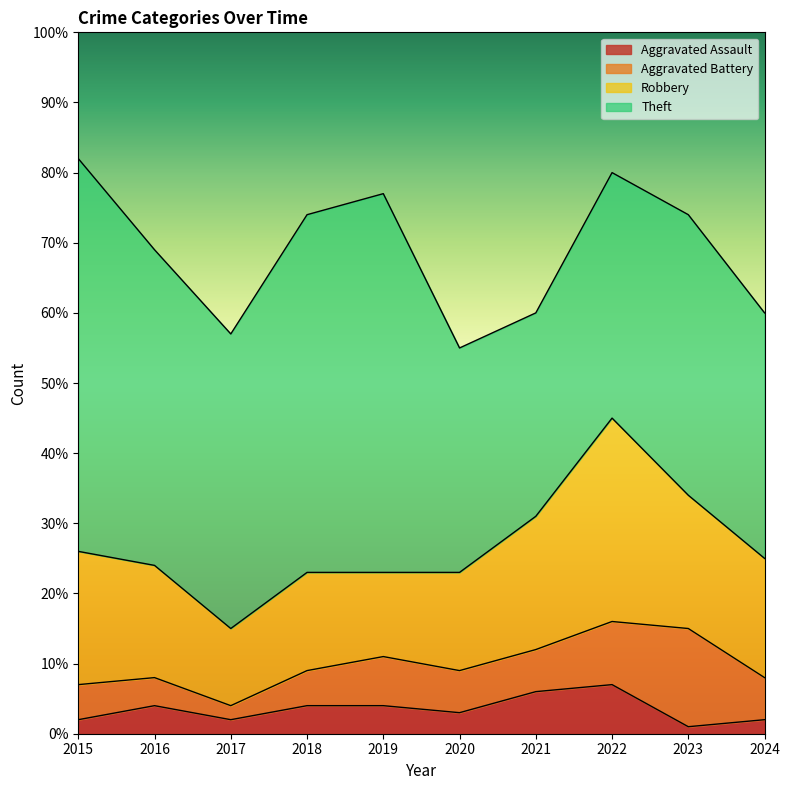

Reading left to right, list all the values displayed in this chart.

Aggravated Assault: 2	4	2	4	4	3	6	7	1	2
Aggravated Battery: 5	4	2	5	7	6	6	9	14	6
Robbery: 19	16	11	14	12	14	19	29	19	17
Theft: 56	45	42	51	54	32	29	35	40	35